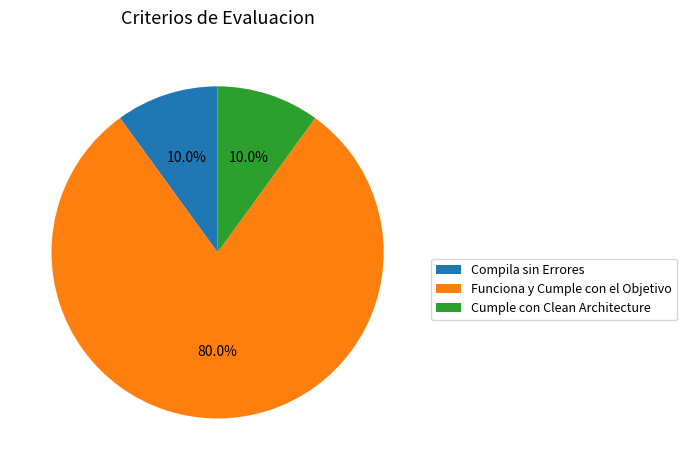

To the nearest percent, what is the difference between the largest and smallest slice percentages?

70%